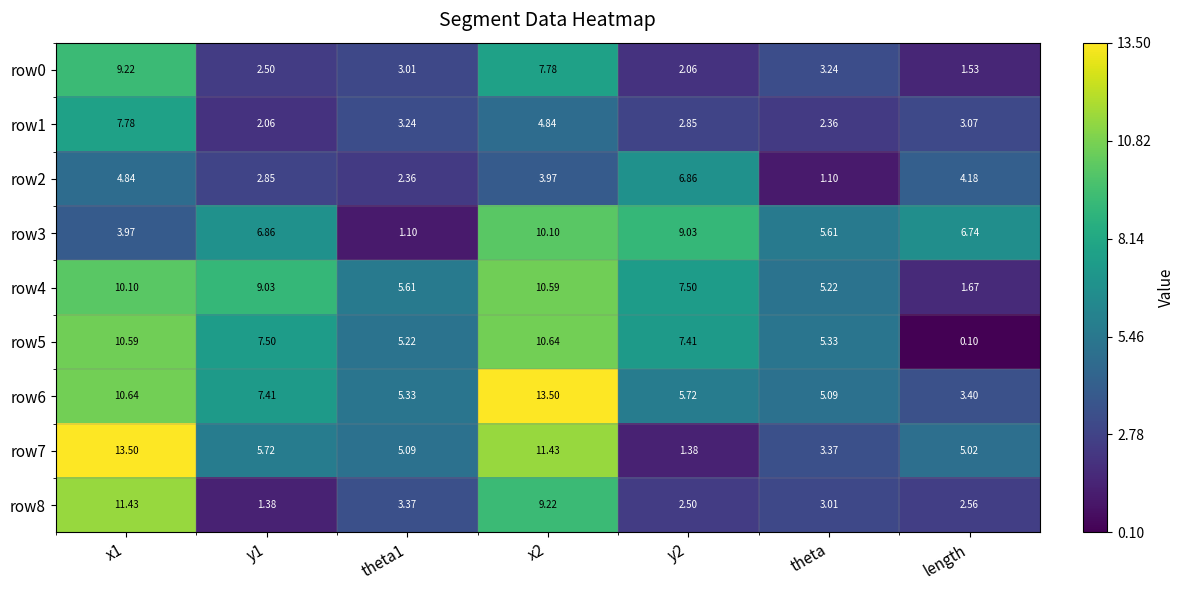

At which label is row0 closest to 5?

theta